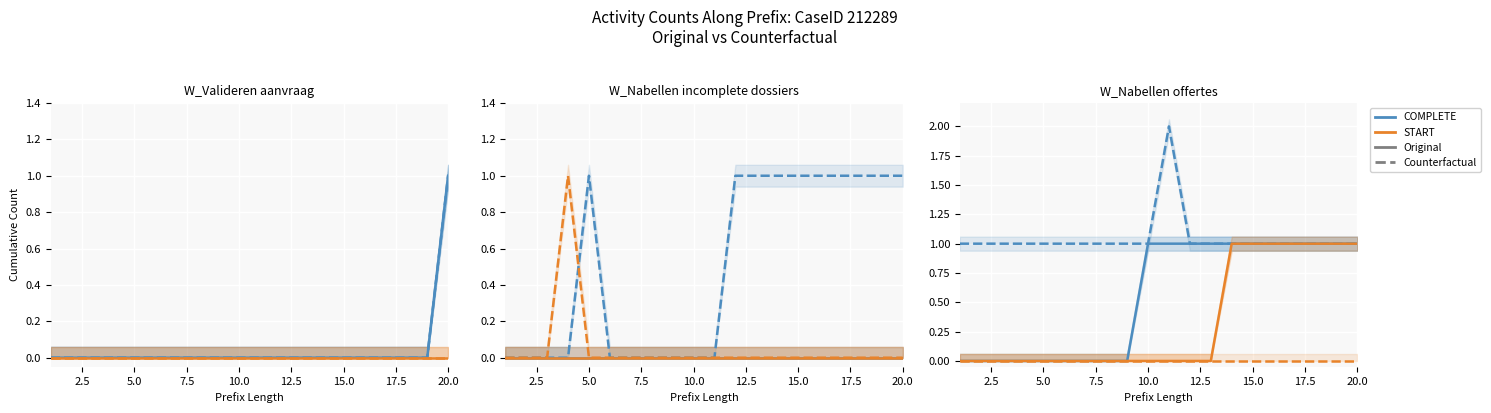

Count the number of data series in this chart.

4